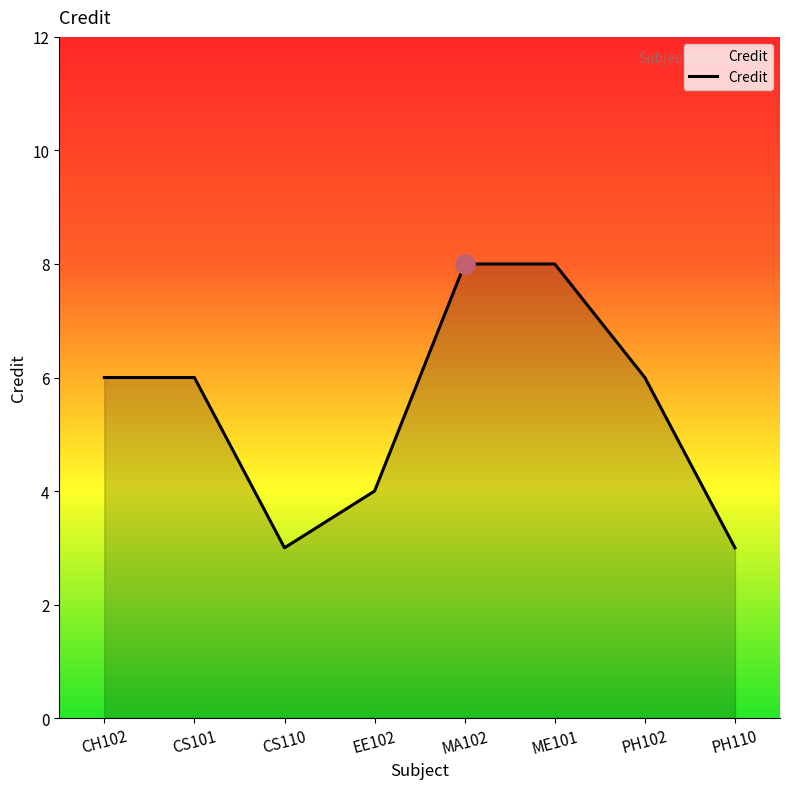

The chart shows a value of 1 at PH110. True or false?

False